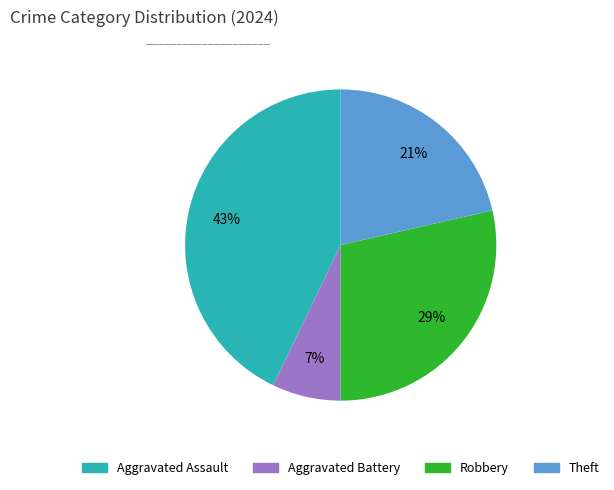

Which slice is the smallest?

Aggravated Battery